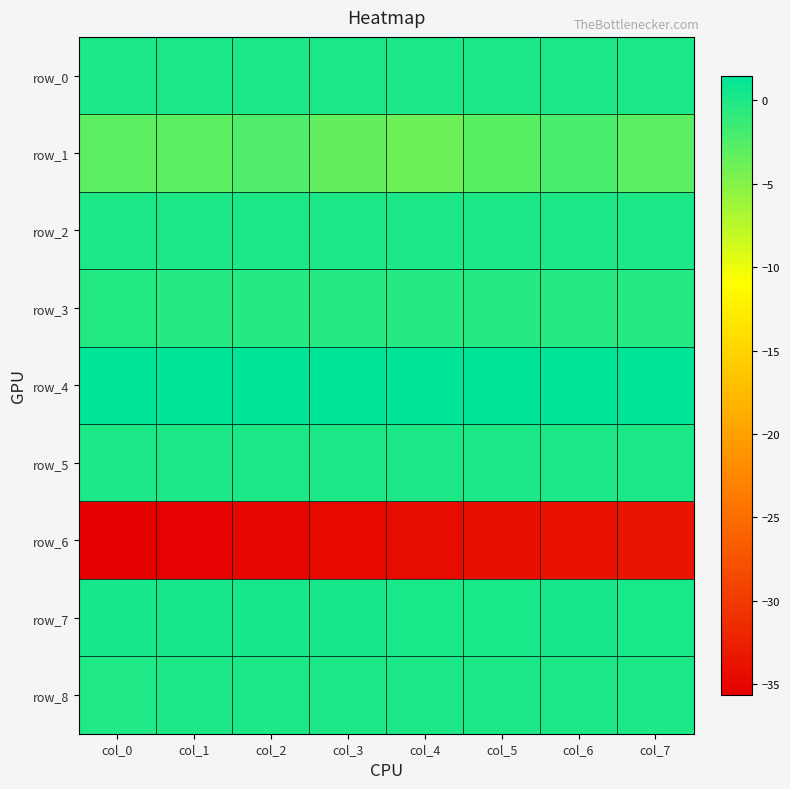

What is the greatest value displayed?

1.5